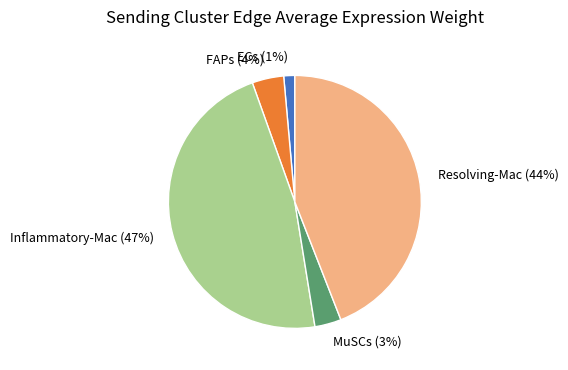

To the nearest percent, what percentage of the pie is MuSCs?

3%